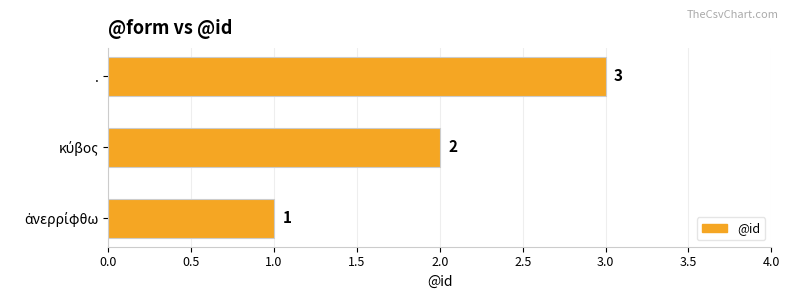

How many values are between 1 and 3?

3